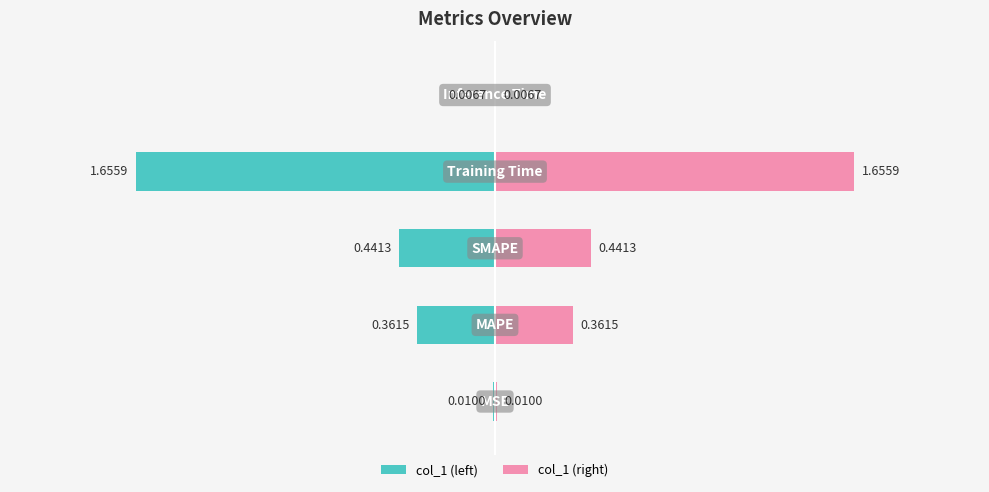

Which series has the largest range (max minus min)?

col_1 (left)